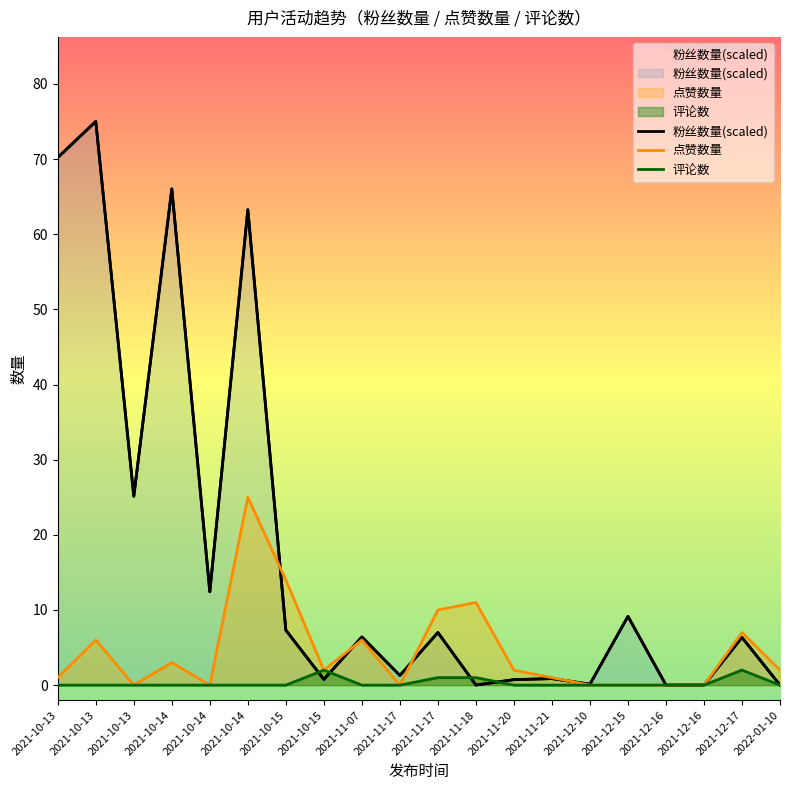

Does the chart display data point markers on the line(s)?

No